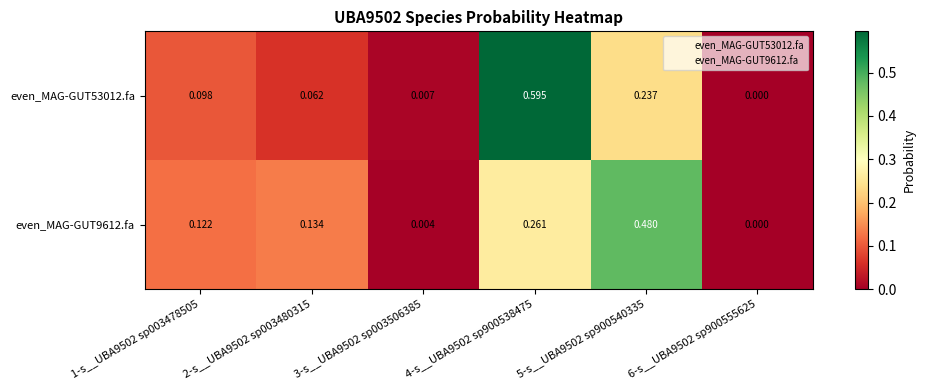

How many values in even_MAG-GUT9612.fa are above zero?

5